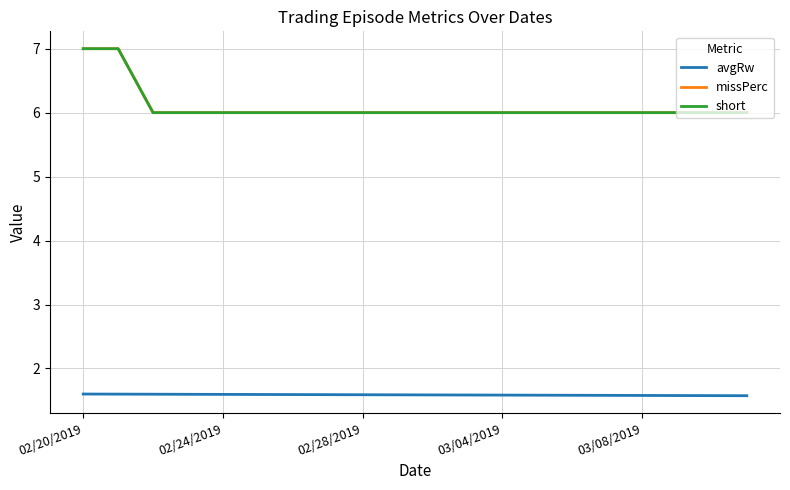

What is the lowest value of the short series?

6.0